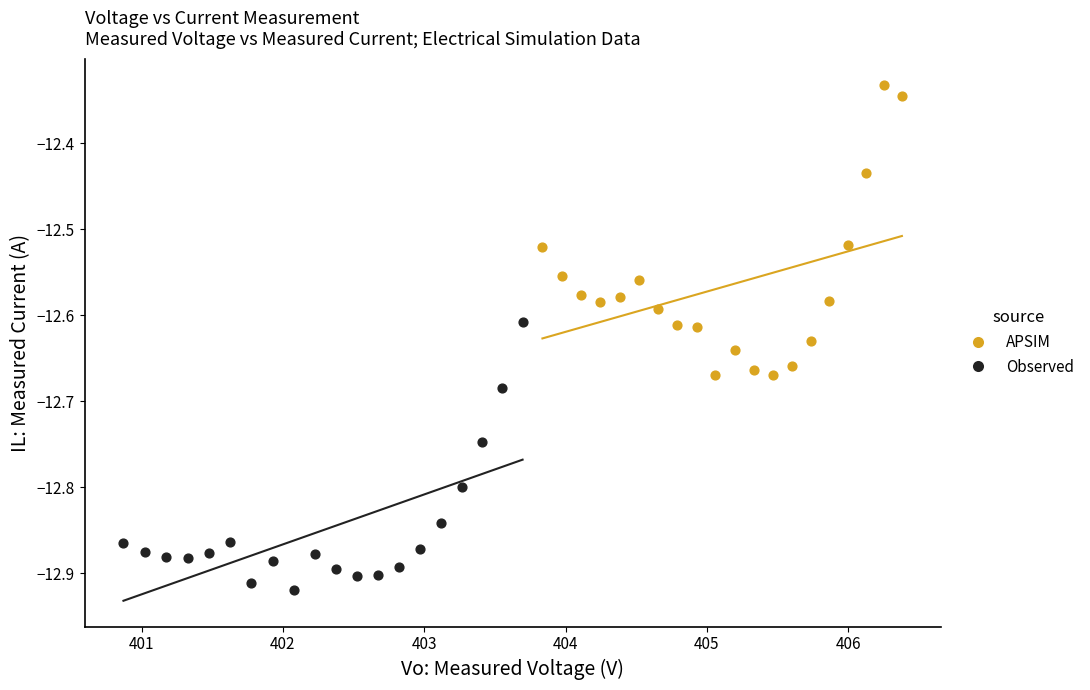

Which series contains the lowest Y value?

Observed